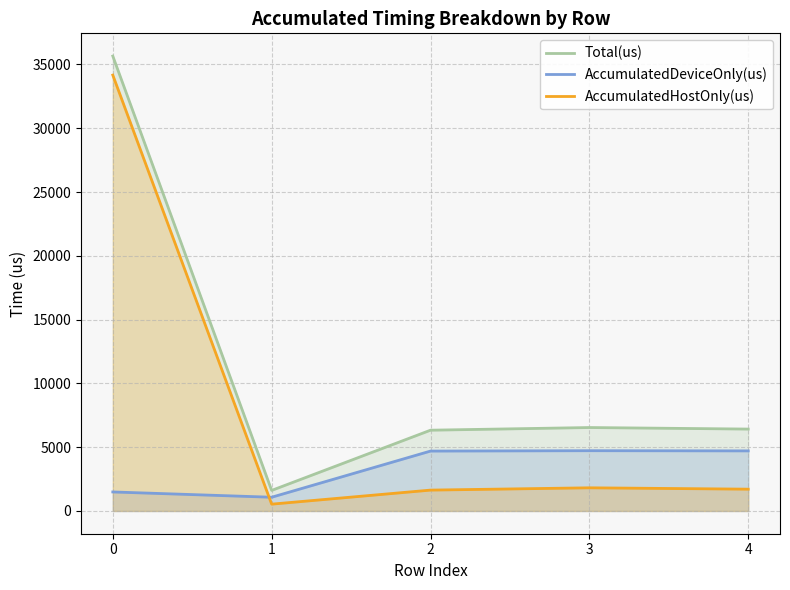

In Total(us), how many points are lower than both neighbors (excluding endpoints)?

1